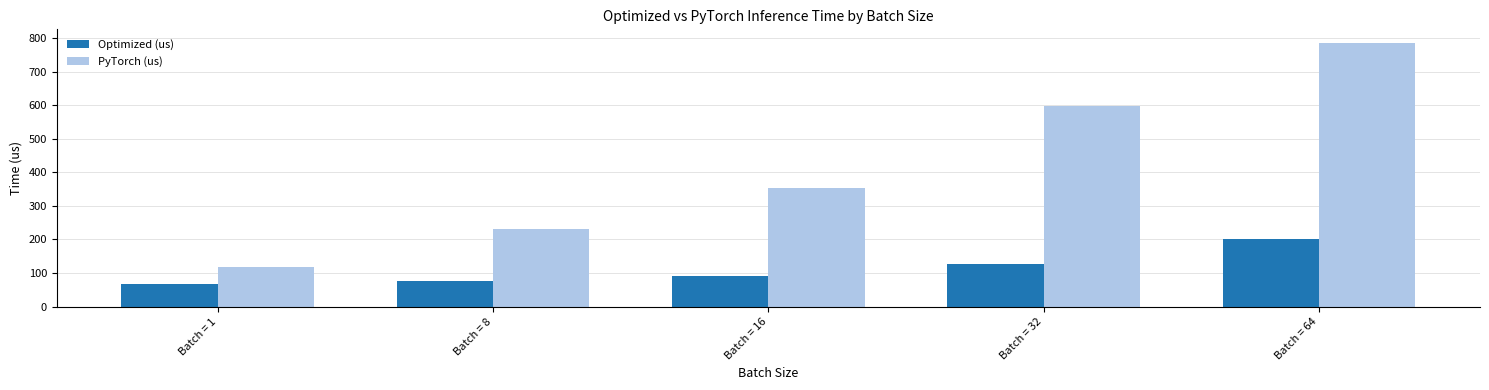

Rank the series at Batch = 64 from highest to lowest value.

PyTorch (us), Optimized (us)